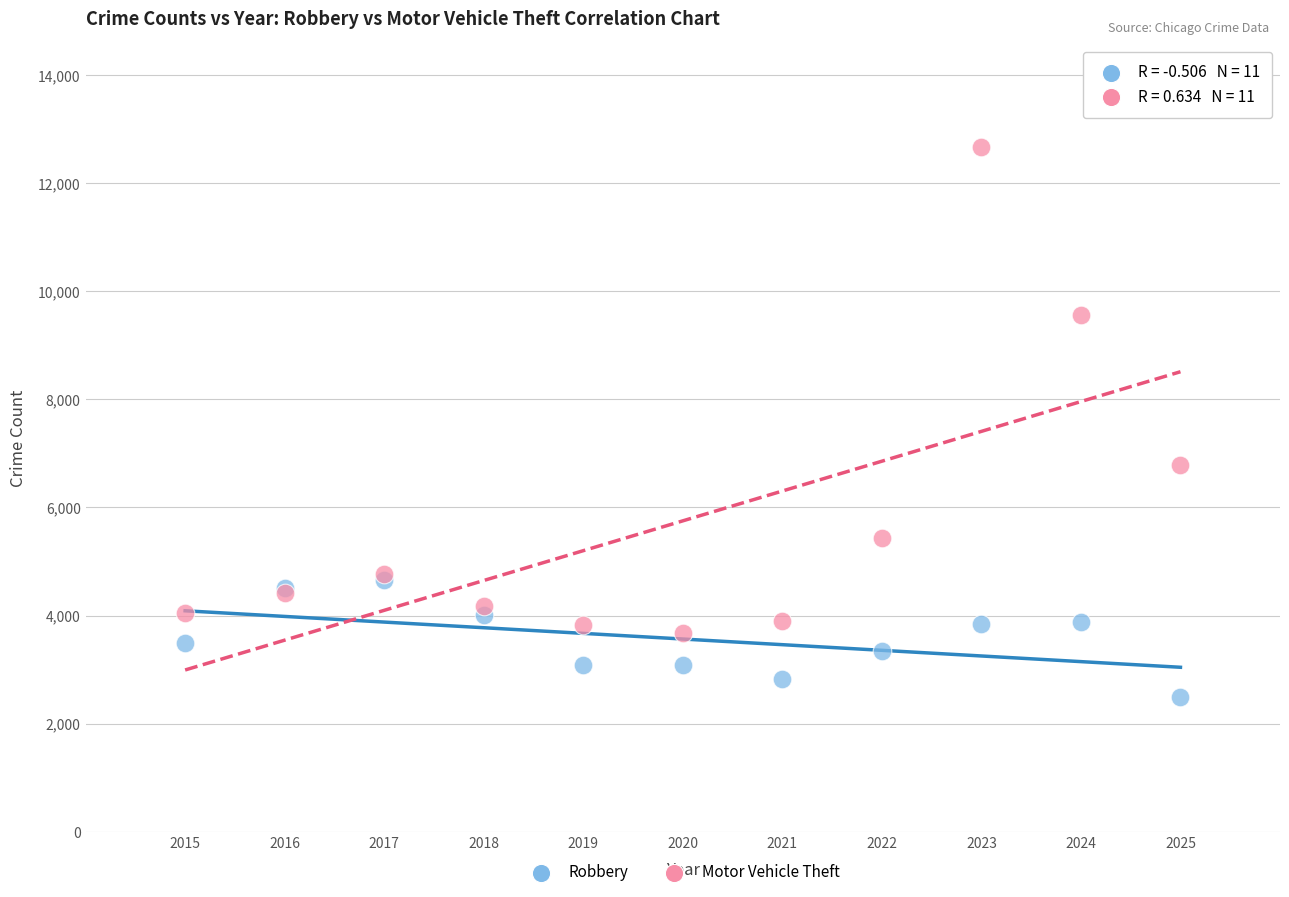

Which series contains the lowest Y value?

Robbery